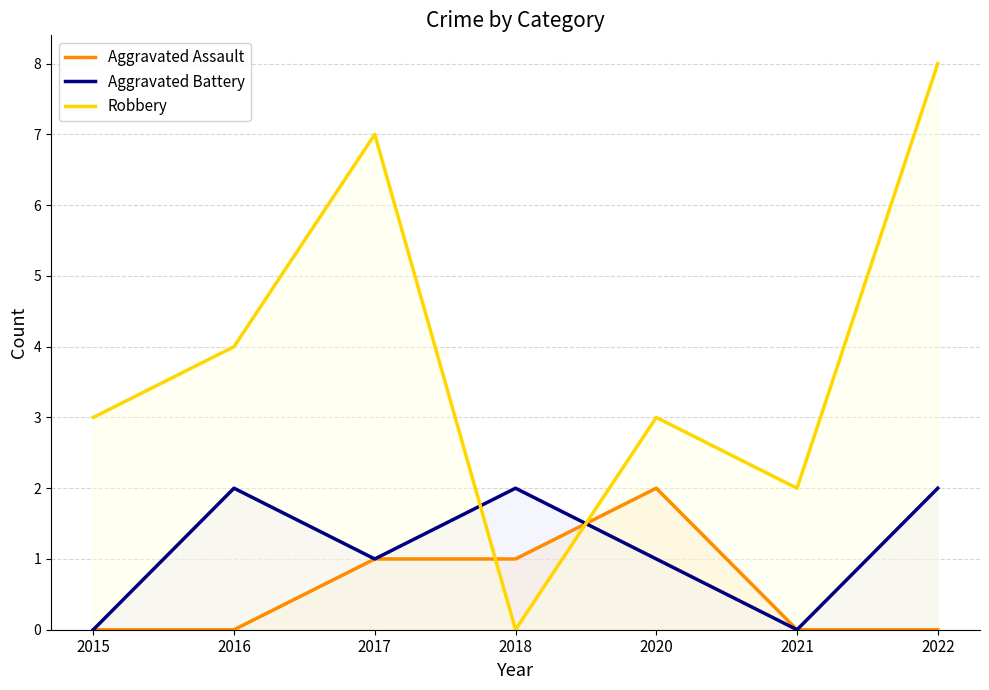

Which series has the widest spread of values?

Robbery